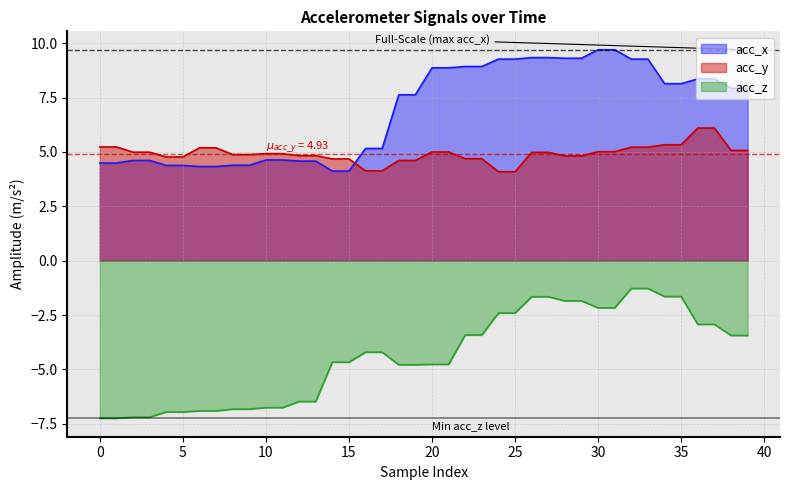

Reading right to left, extract all data points from this chart.

acc_x: 7.9	7.9	8.4	8.4	8.1	8.1	9.3	9.3	9.7	9.7	9.3	9.3	9.3	9.3	9.3	9.3	8.9	8.9	8.9	8.9	7.6	7.6	5.2	5.2	4.1	4.1	4.6	4.6	4.6	4.6	4.4	4.4	4.3	4.3	4.4	4.4	4.6	4.6	4.5	4.5
acc_y: 5.1	5.1	6.1	6.1	5.3	5.3	5.2	5.2	5.0	5.0	4.8	4.8	5.0	5.0	4.1	4.1	4.7	4.7	5.0	5.0	4.6	4.6	4.1	4.1	4.7	4.7	4.8	4.8	4.9	4.9	4.9	4.9	5.2	5.2	4.8	4.8	5.0	5.0	5.2	5.2
acc_z: -3.4	-3.4	-2.9	-2.9	-1.6	-1.6	-1.3	-1.3	-2.2	-2.2	-1.9	-1.9	-1.7	-1.7	-2.4	-2.4	-3.4	-3.4	-4.8	-4.8	-4.8	-4.8	-4.2	-4.2	-4.7	-4.7	-6.5	-6.5	-6.8	-6.8	-6.8	-6.8	-6.9	-6.9	-7.0	-7.0	-7.2	-7.2	-7.2	-7.2